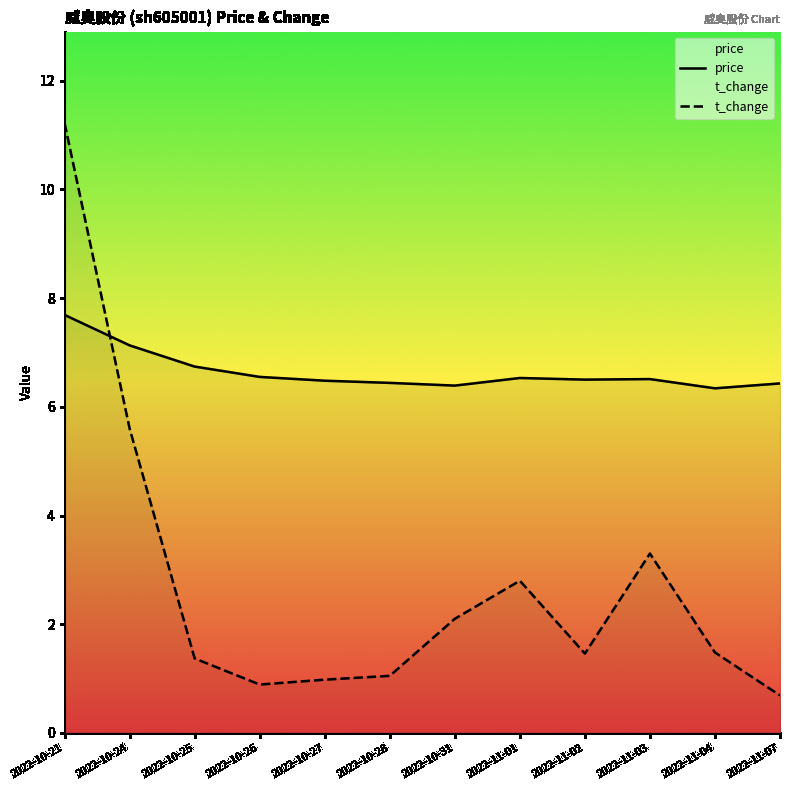

Between 2022-10-25 and 2022-10-27, which is larger?

2022-10-25